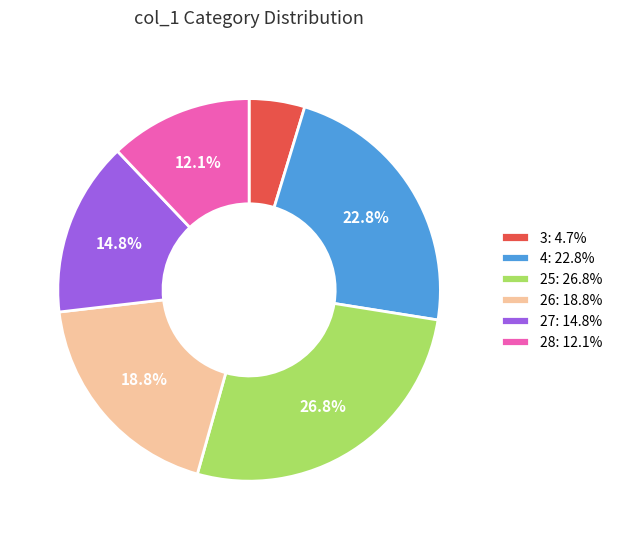

Combined, what portion of the pie is 25: 26.8% and 26: 18.8%?

45.6%